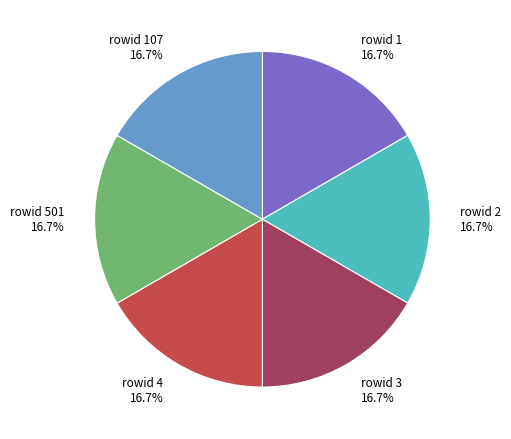

Does any single category account for the majority?

No